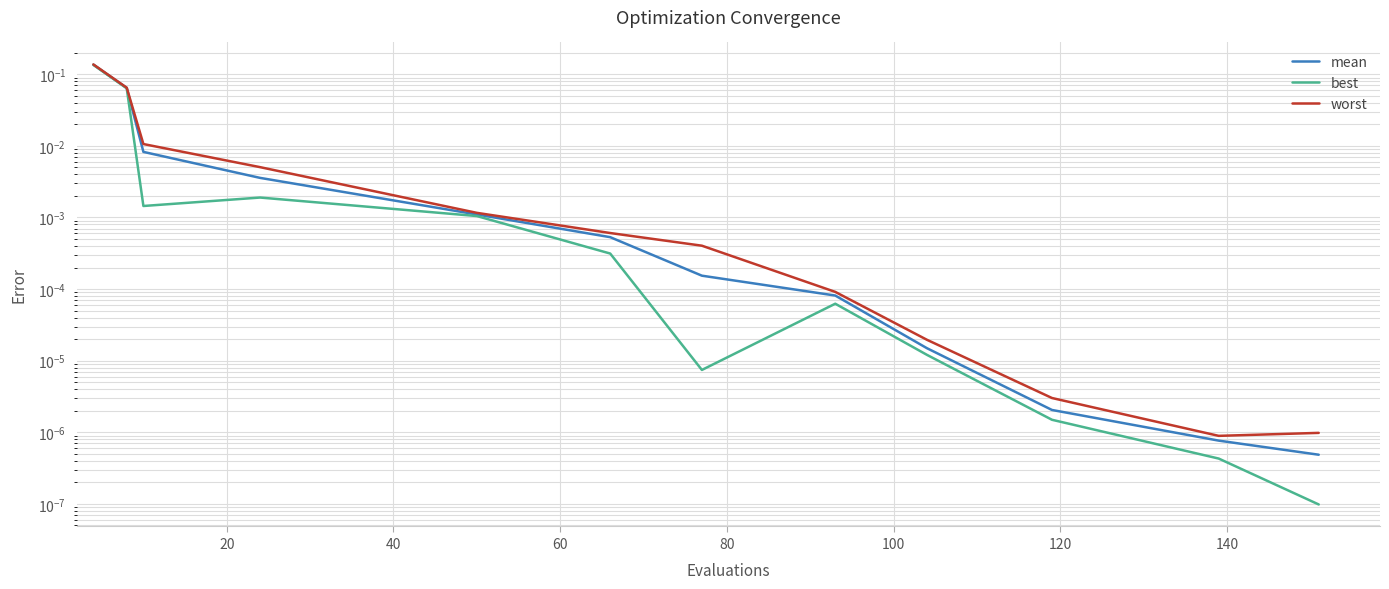

What is the highest value of the mean series?

0.1